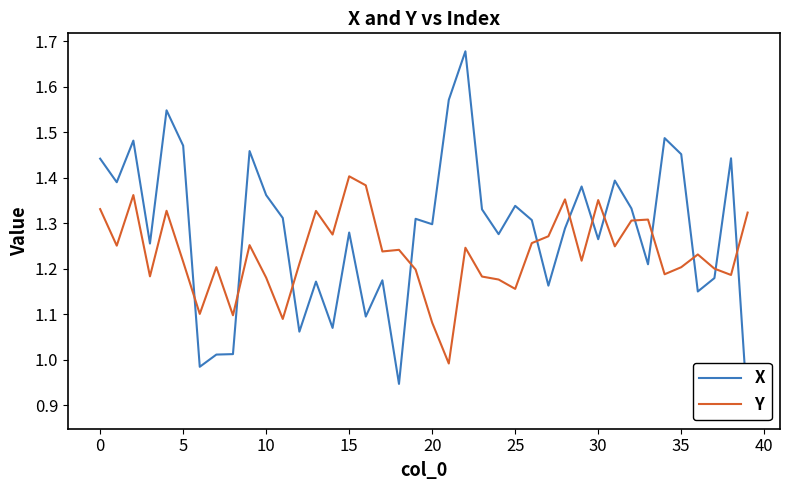

At 38, list the series in order from smallest to largest.

Y, X